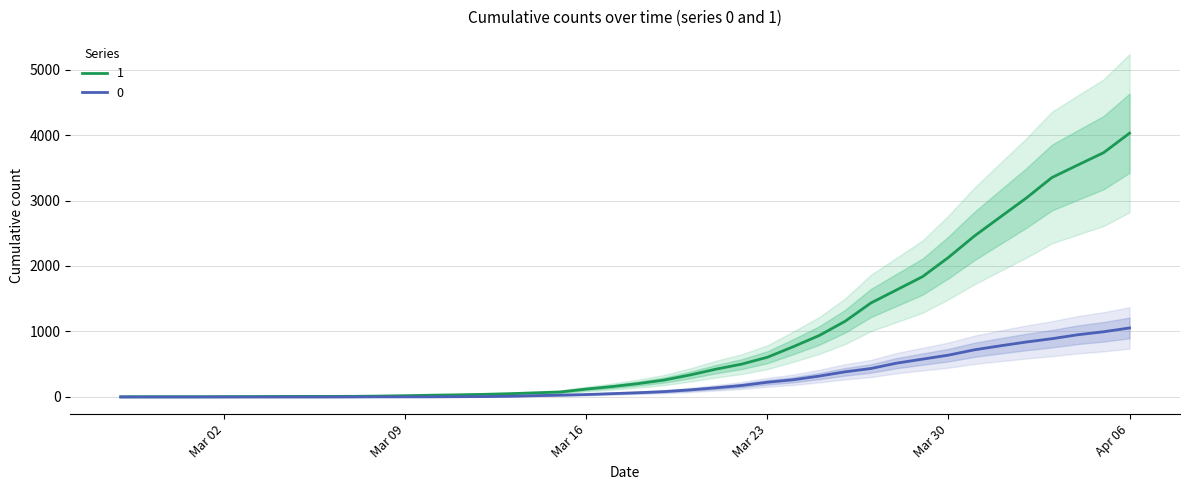

What is the total value across all series at 2020-03-10?

29